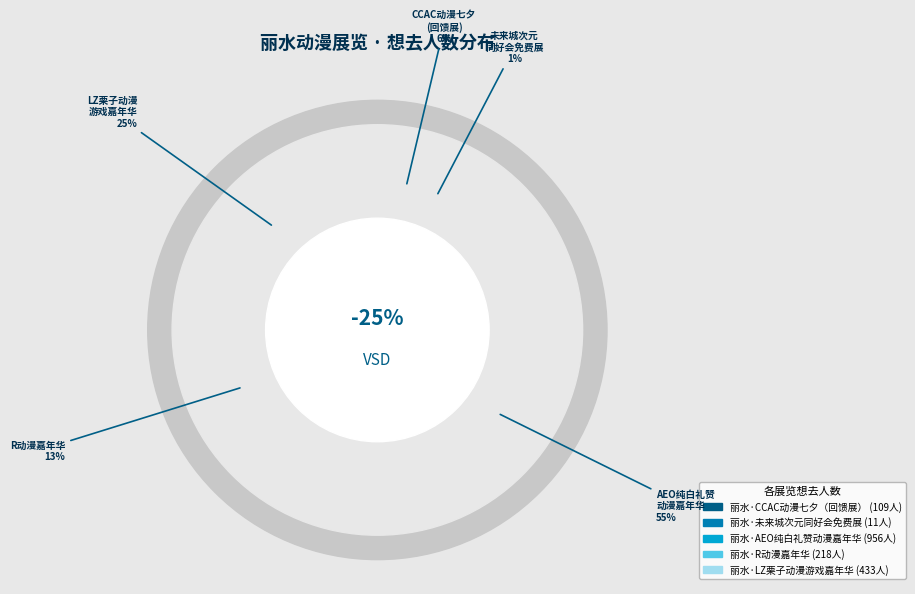

What percentage do 丽水·CCAC动漫七夕（回馈展） and 丽水·未来城次元同好会免费展 together represent?

6.9%